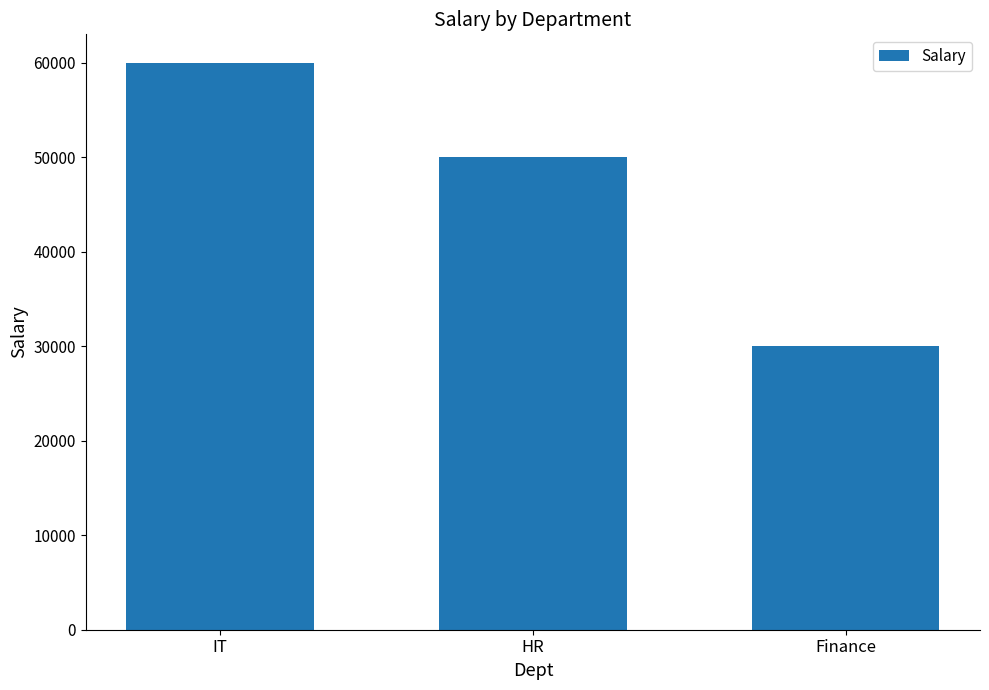

What position from the left is Finance?

3